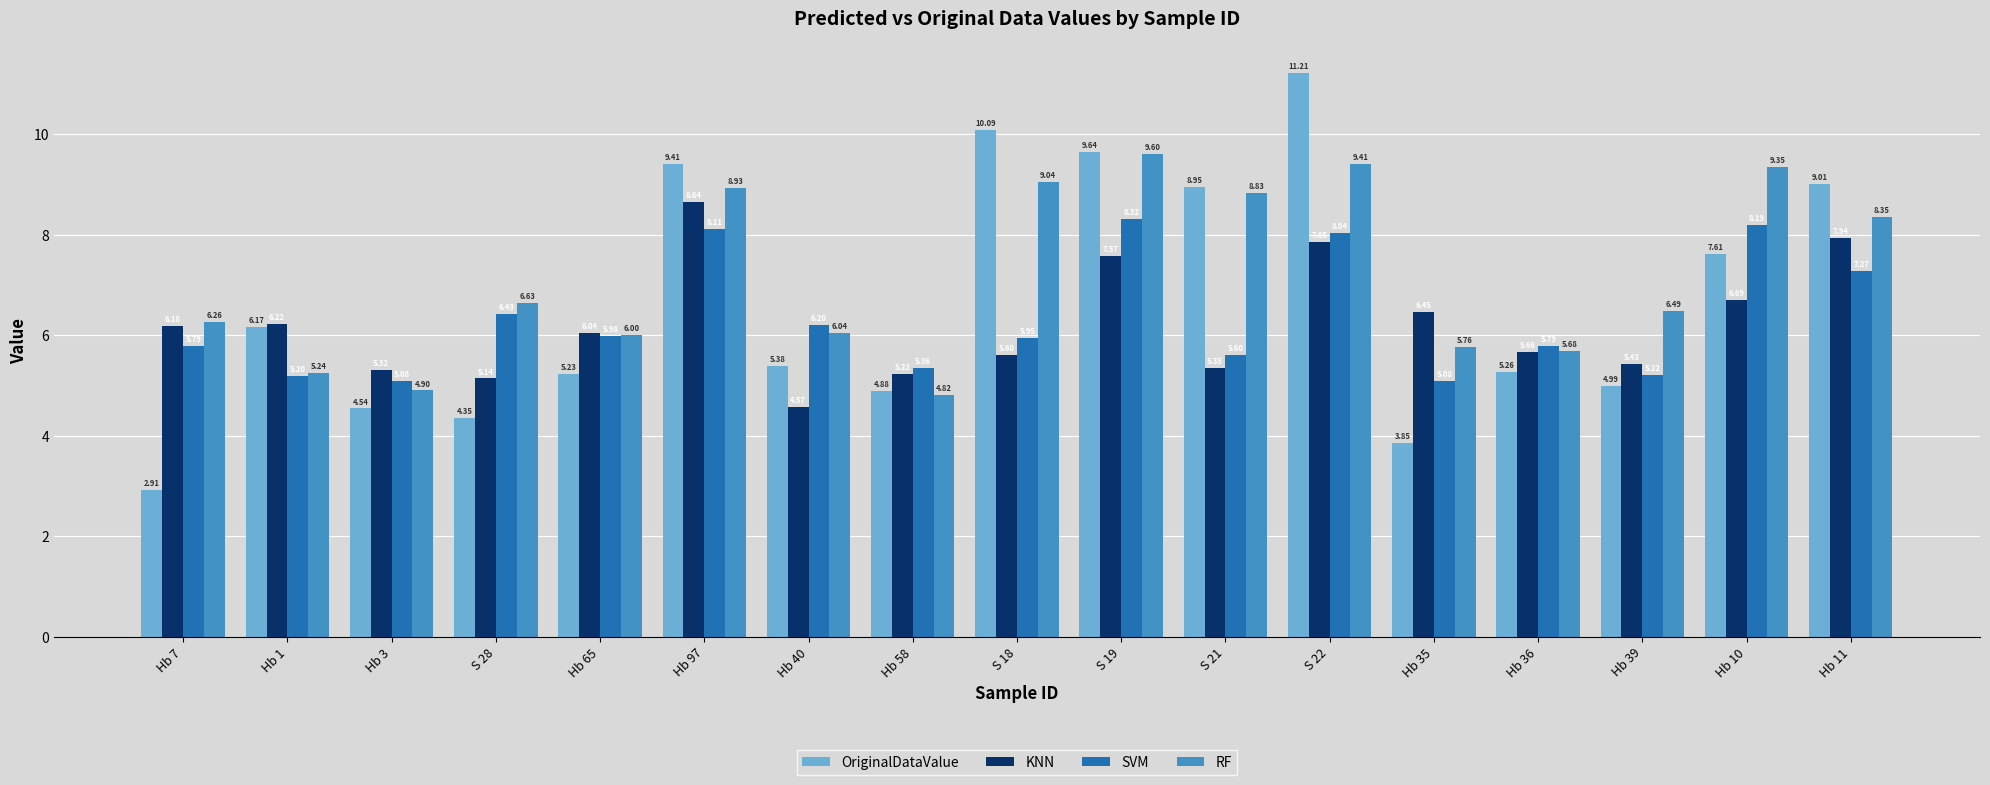

Which series changed the most between Hb 3 and Hb 10?

RF